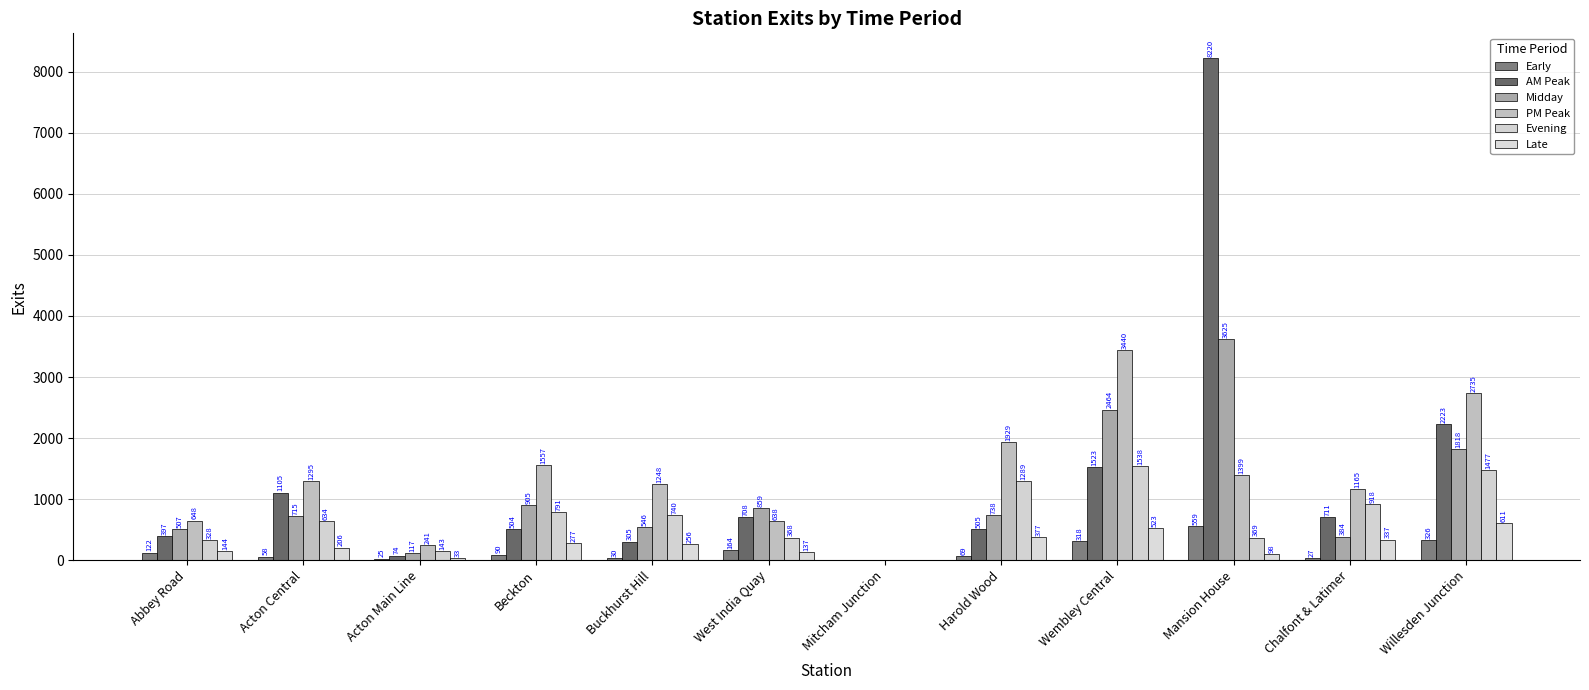

What are all the series names shown in the legend?

Early, AM Peak, Midday, PM Peak, Evening, Late